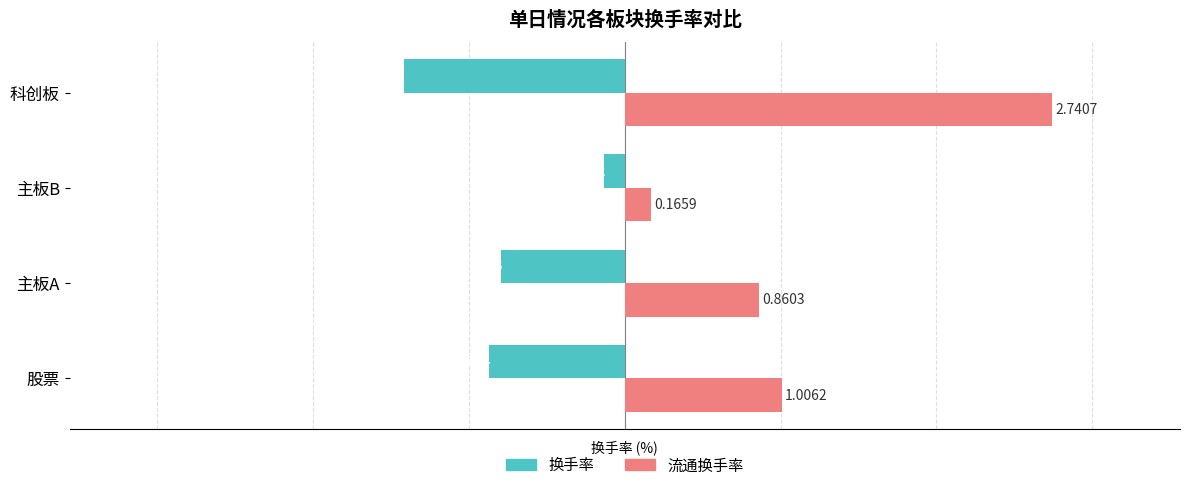

At which category is the sum across all series the highest?

科创板